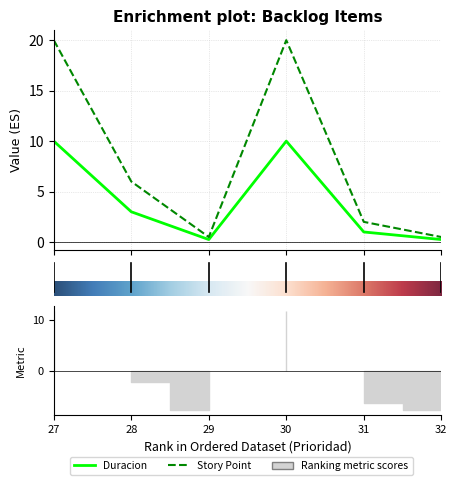

Where is the first local minimum for Story Point?

29